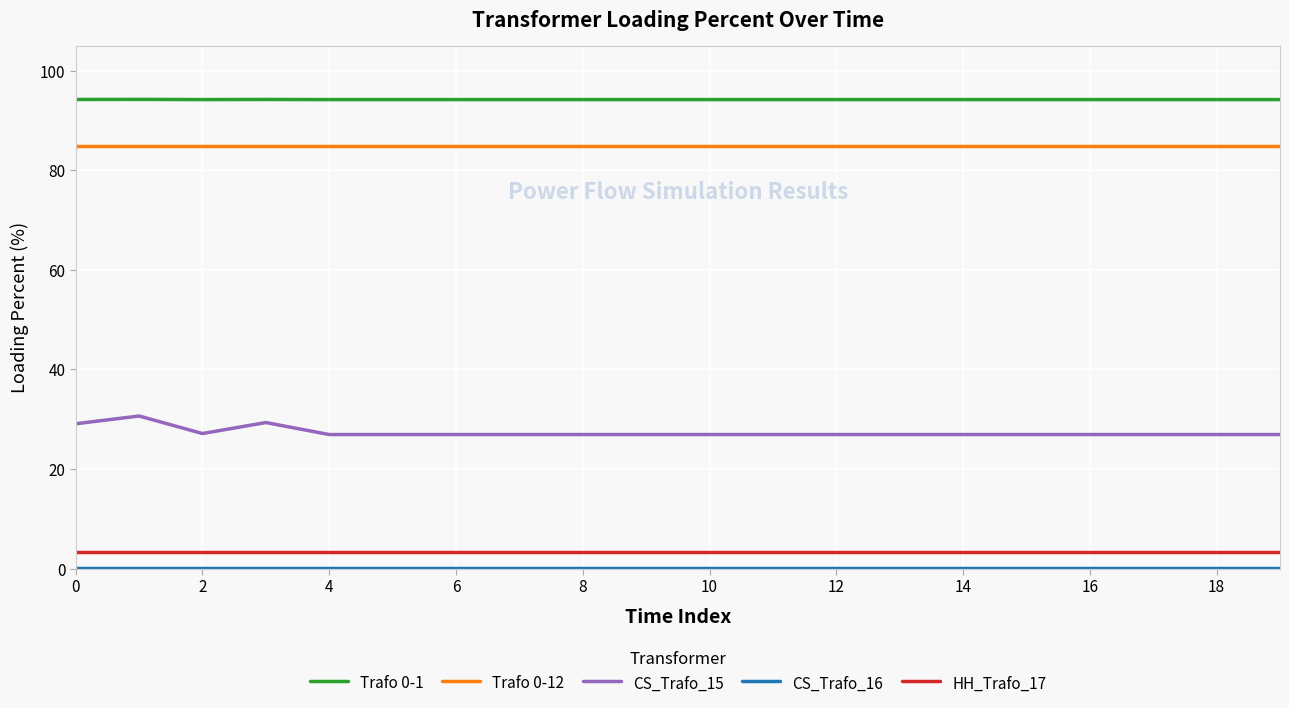

Which series has the largest total across all categories?

Trafo 0-1